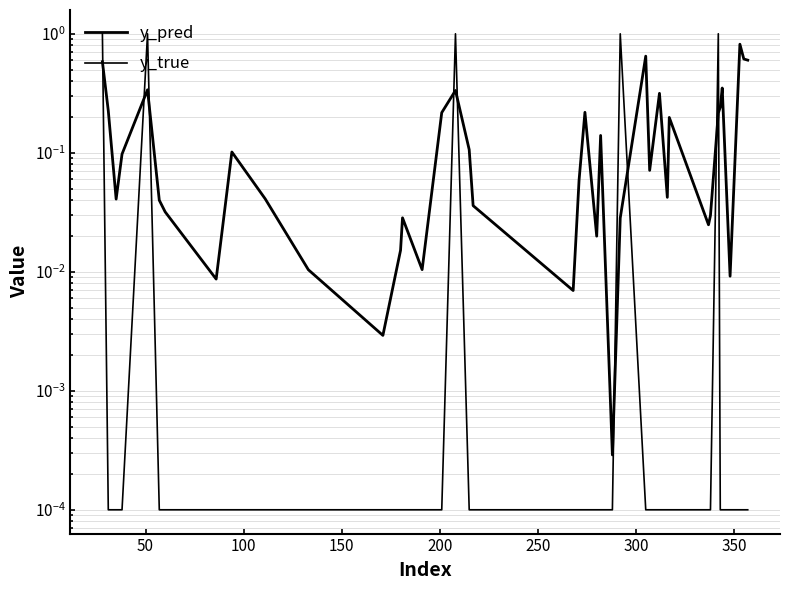

The value of y_true at 32 is 0.0. True or false?

False